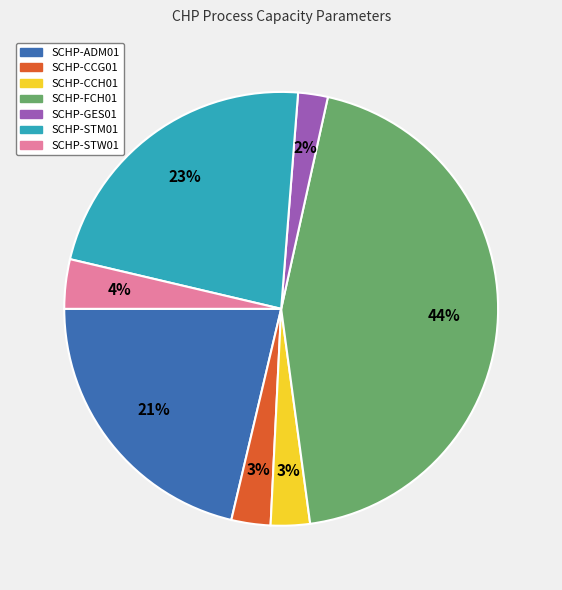

To the nearest percent, what percentage of the pie is SCHP-CCG01?

3%